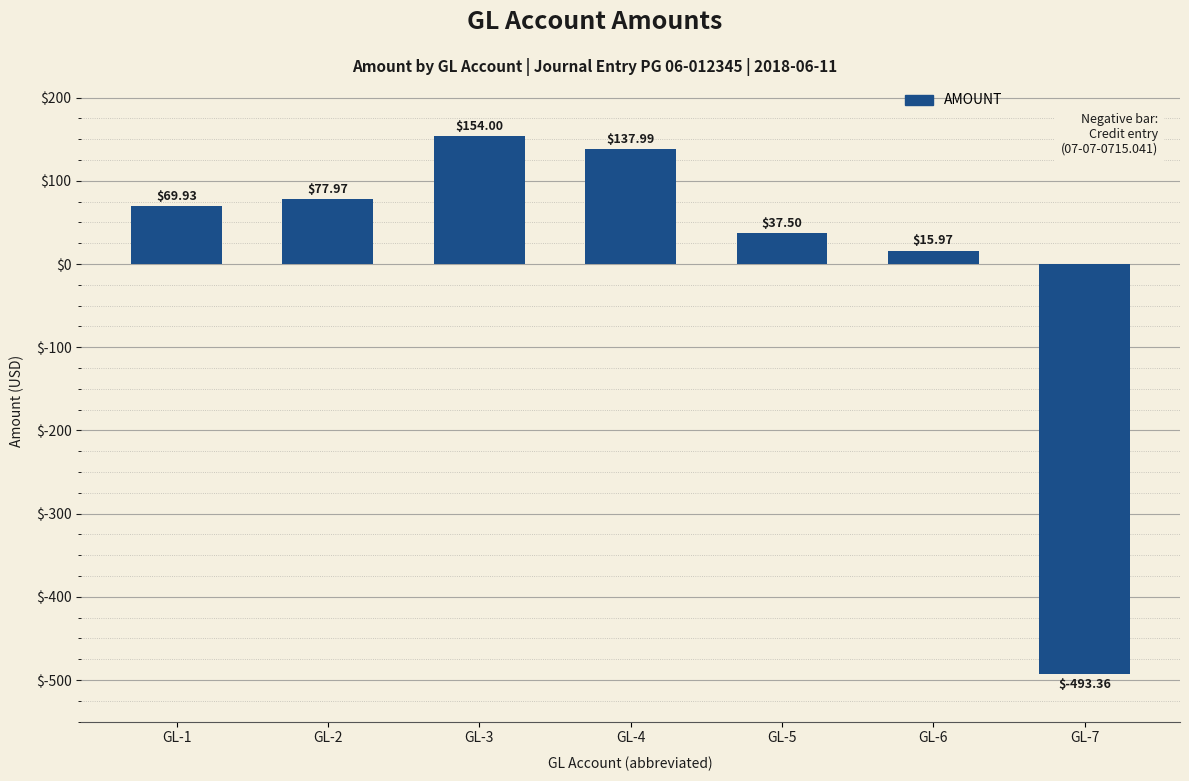

What is the smallest value displayed?

-493.4